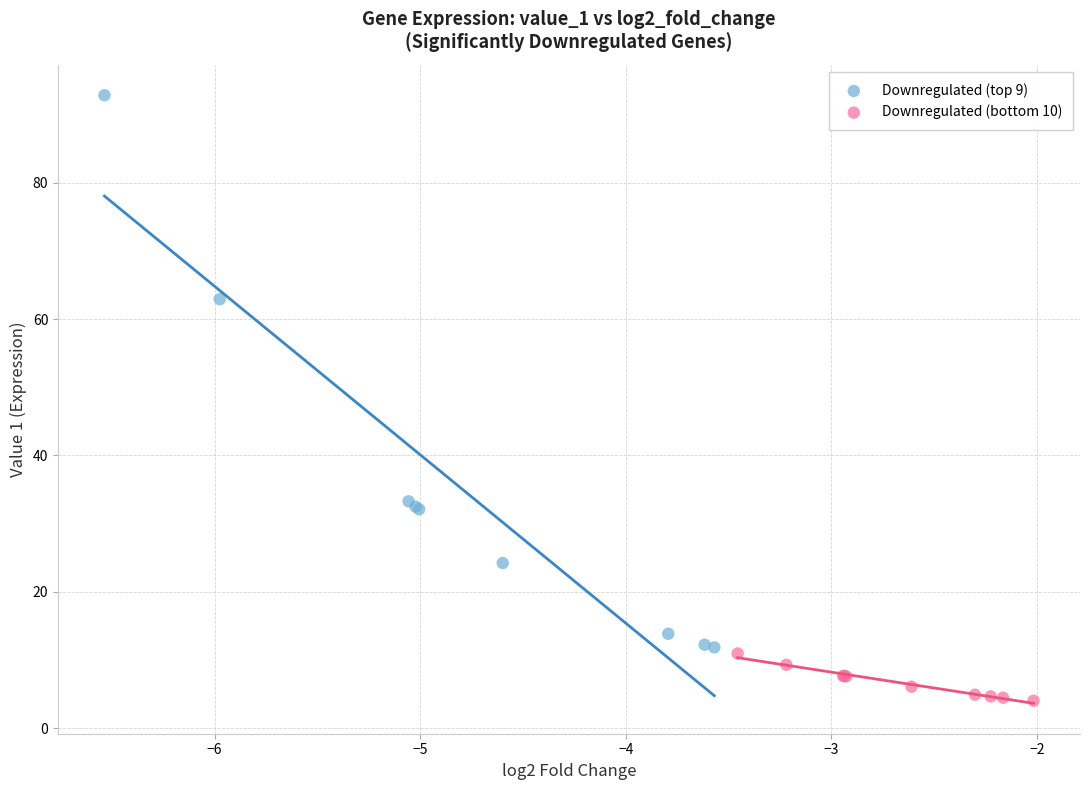

Which series reaches the minimum Y coordinate?

Downregulated (bottom 10)